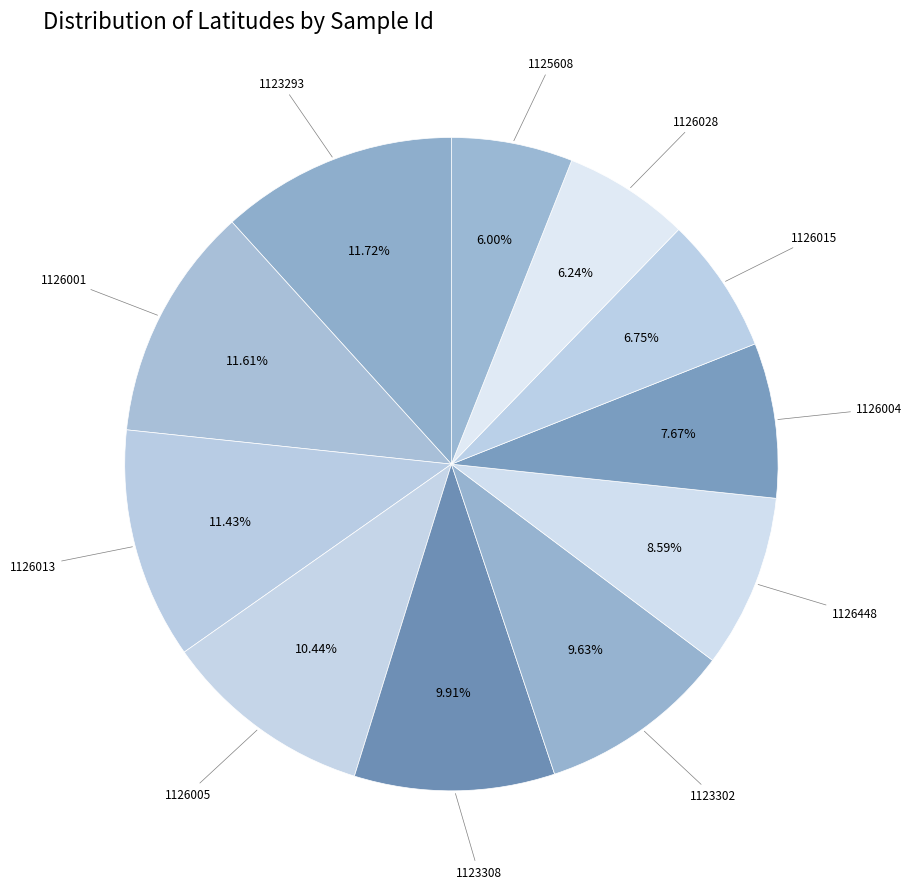

Count the number of slices in the pie.

11